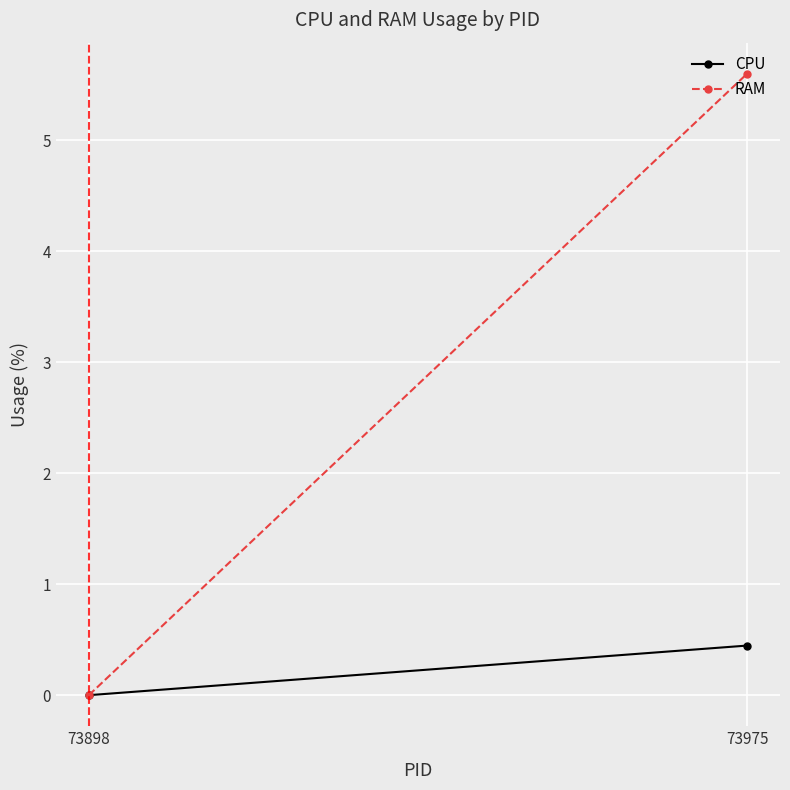

Is it true that RAM equals 2.5 at 73975?

False